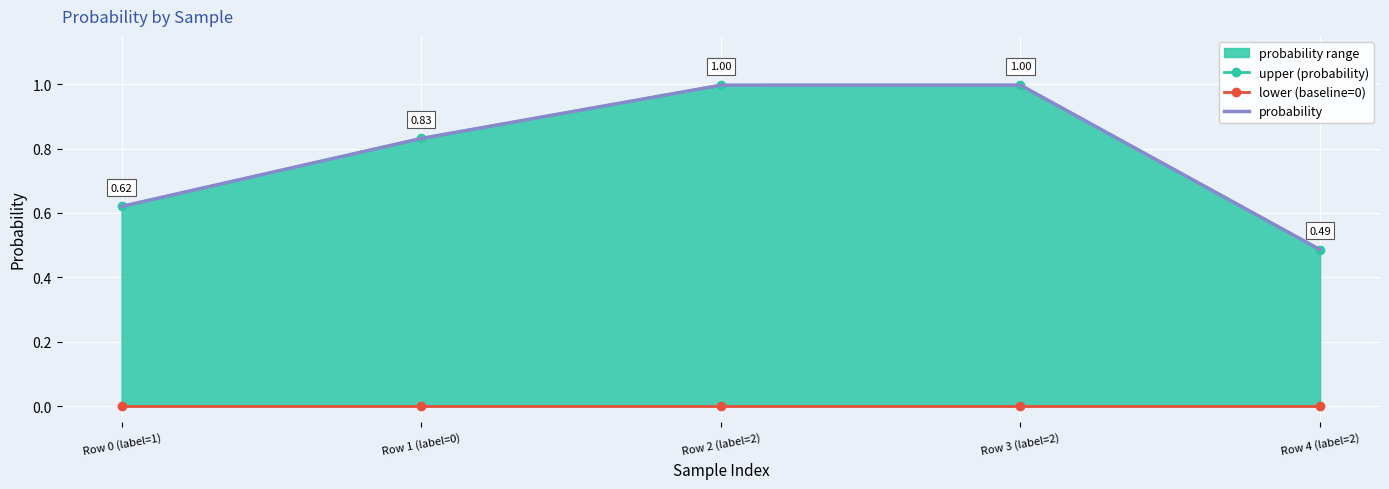

True or false: upper (probability) and probability cross at least once.

False